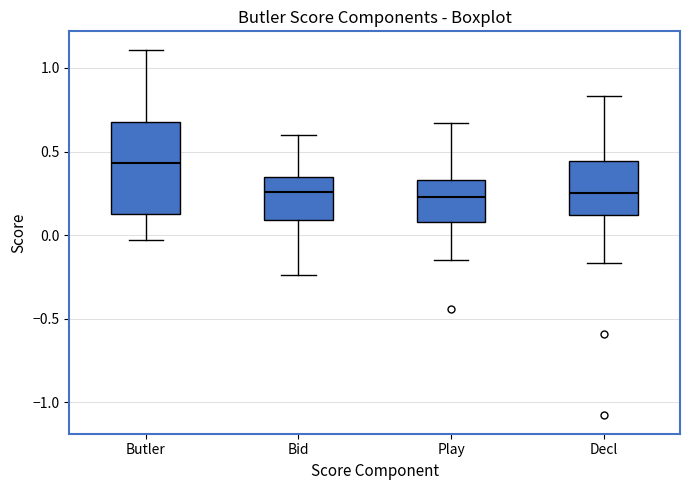

Which box has the highest median line?

Butler